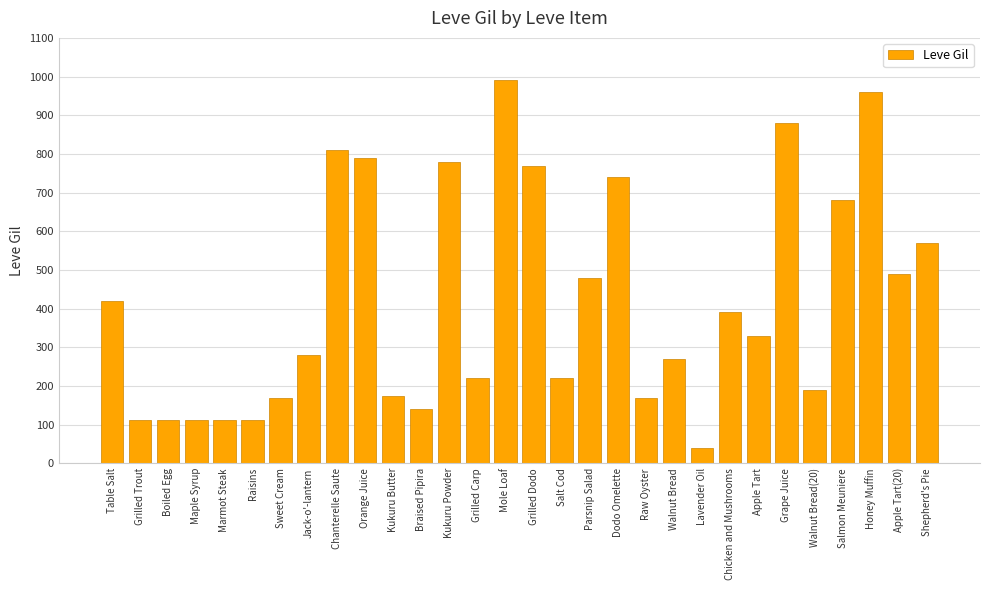

The value at Jack-o'-lantern is 280. True or false?

True